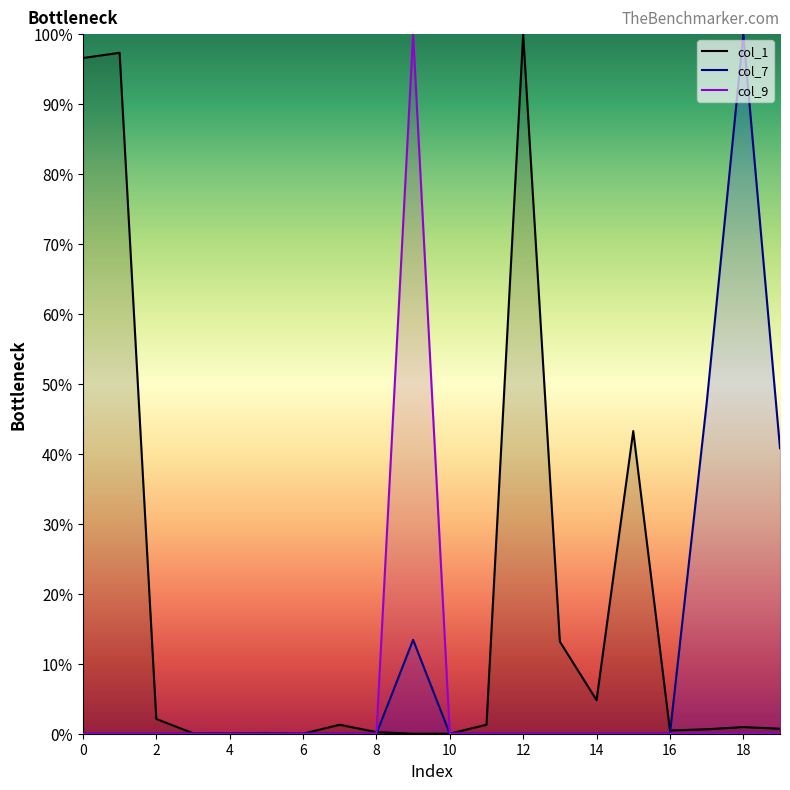

Is the value of col_9 at 14 greater than the value of col_7 at 17?

No